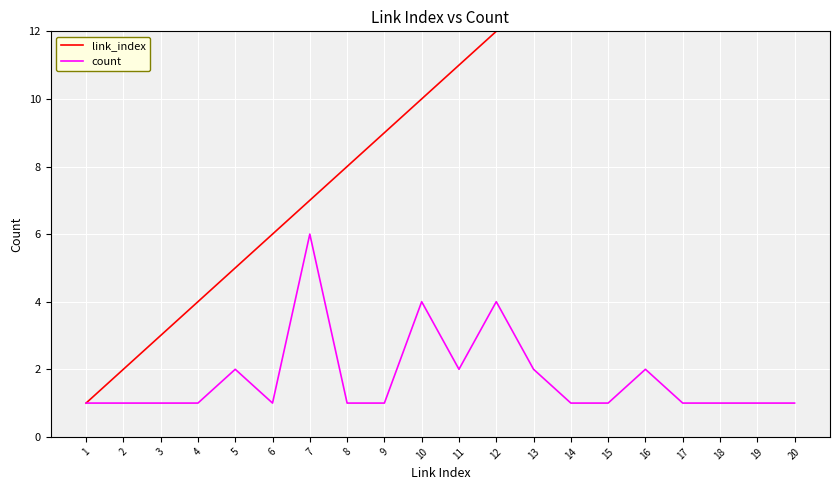

Reading left to right, list all the values displayed in this chart.

link_index: 1=1	2=2	3=3	4=4	5=5	6=6	7=7	8=8	9=9	10=10	11=11	12=12	13=13	14=14	15=15	16=16	17=17	18=18	19=19	20=20
count: 1=1	2=1	3=1	4=1	5=2	6=1	7=6	8=1	9=1	10=4	11=2	12=4	13=2	14=1	15=1	16=2	17=1	18=1	19=1	20=1